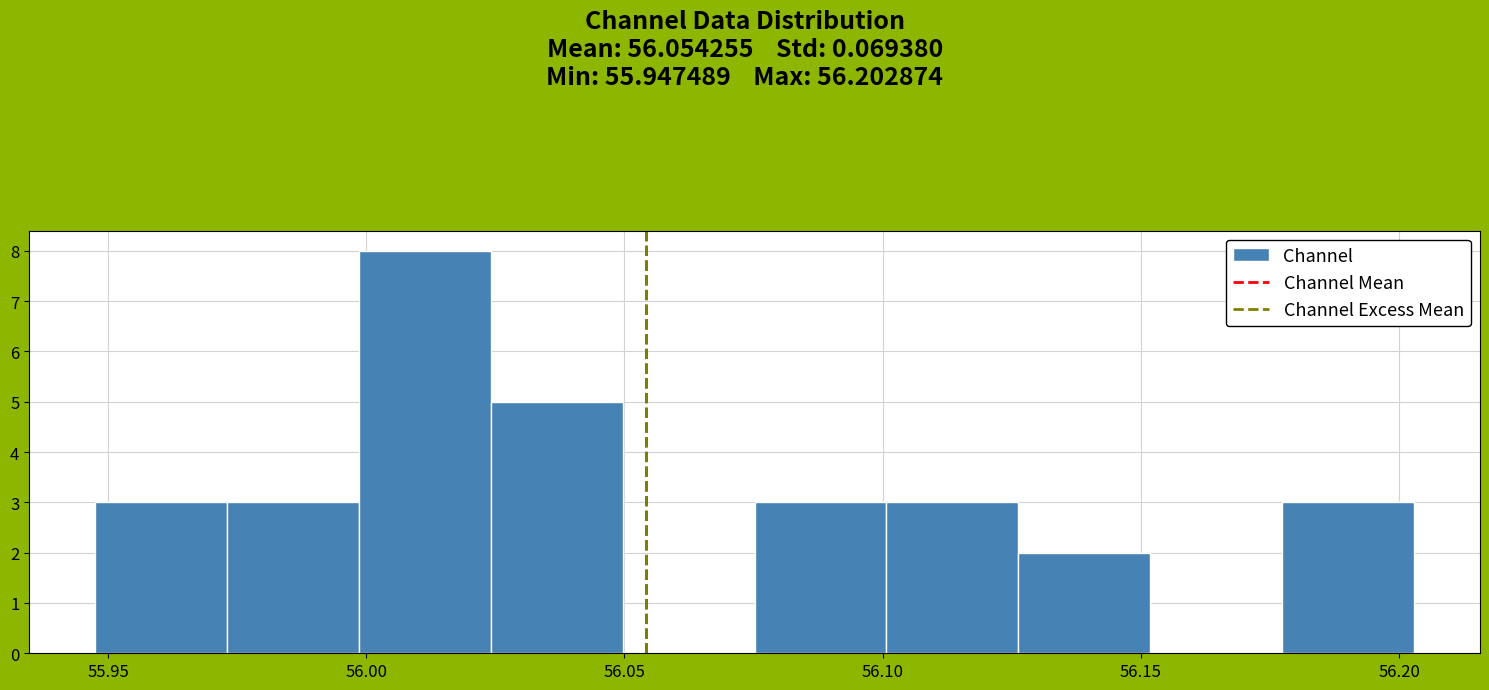

Reading left to right, list every bar in this chart as the range it spans on the x-axis followed by its height. Neither the bar edges nor the heights are printed on the chart, so give them approximately, as read against the axes.

55.945 to 55.975: 3
55.975 to 56.000: 3
56.000 to 56.025: 8
56.025 to 56.050: 5
56.050 to 56.075: 0
56.075 to 56.100: 3
56.100 to 56.125: 3
56.125 to 56.150: 2
56.150 to 56.175: 0
56.175 to 56.205: 3